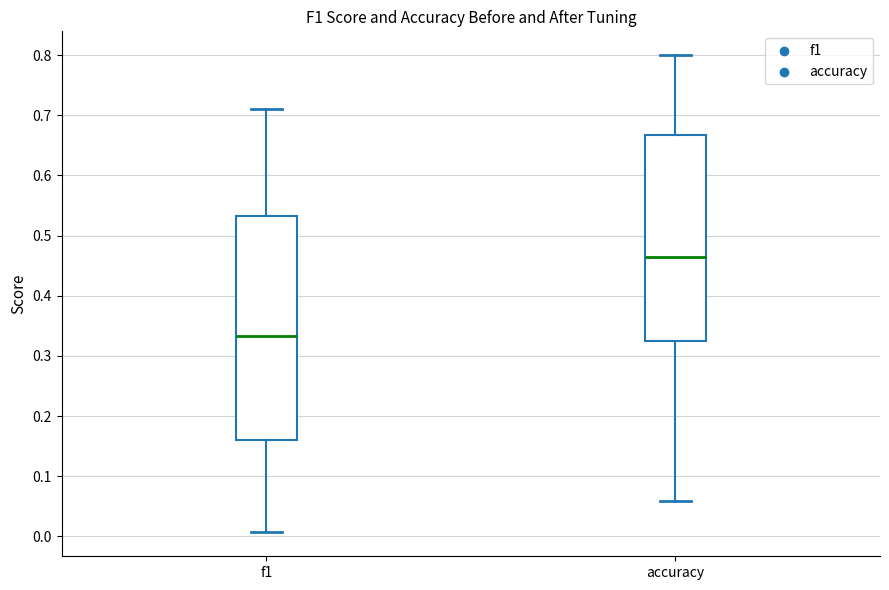

Which box's median line is the highest?

accuracy